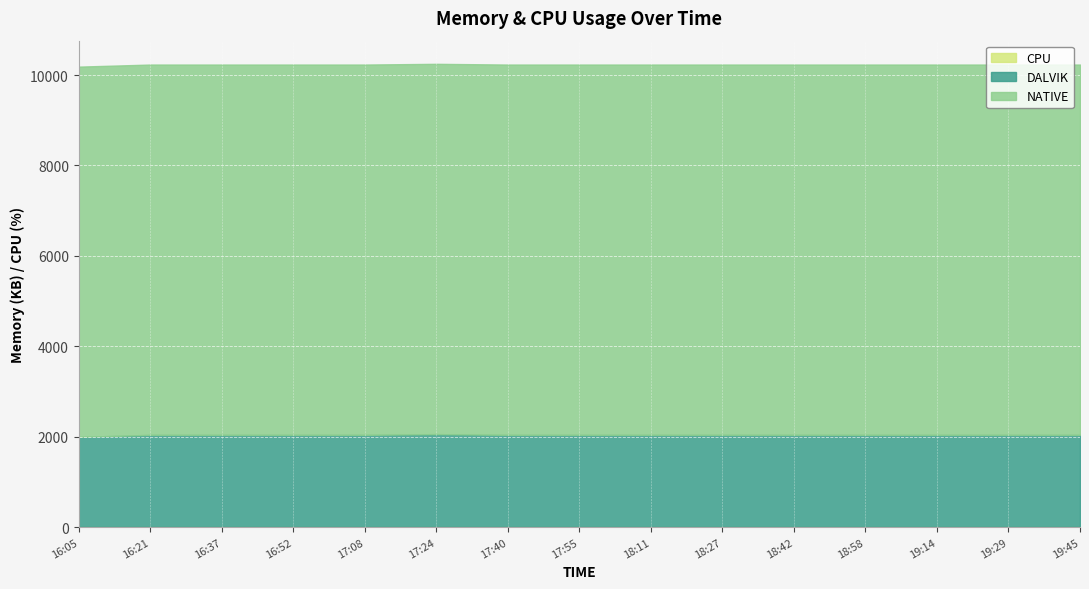

What is the value of the NATIVE point at the 6th from the left?

8192